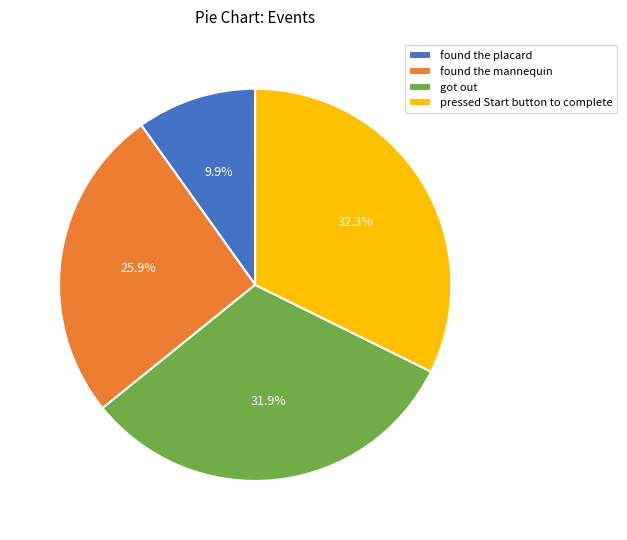

What is the ratio of the value at found the placard to the value at got out?

0.3